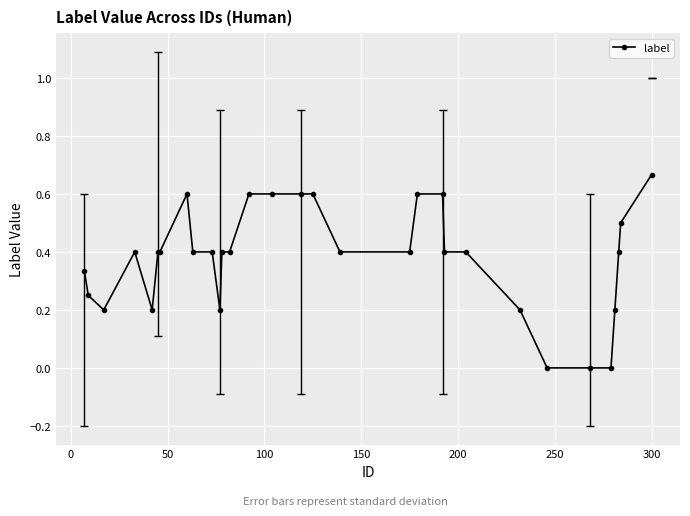

What is the value of the 17th point from the left?

0.6